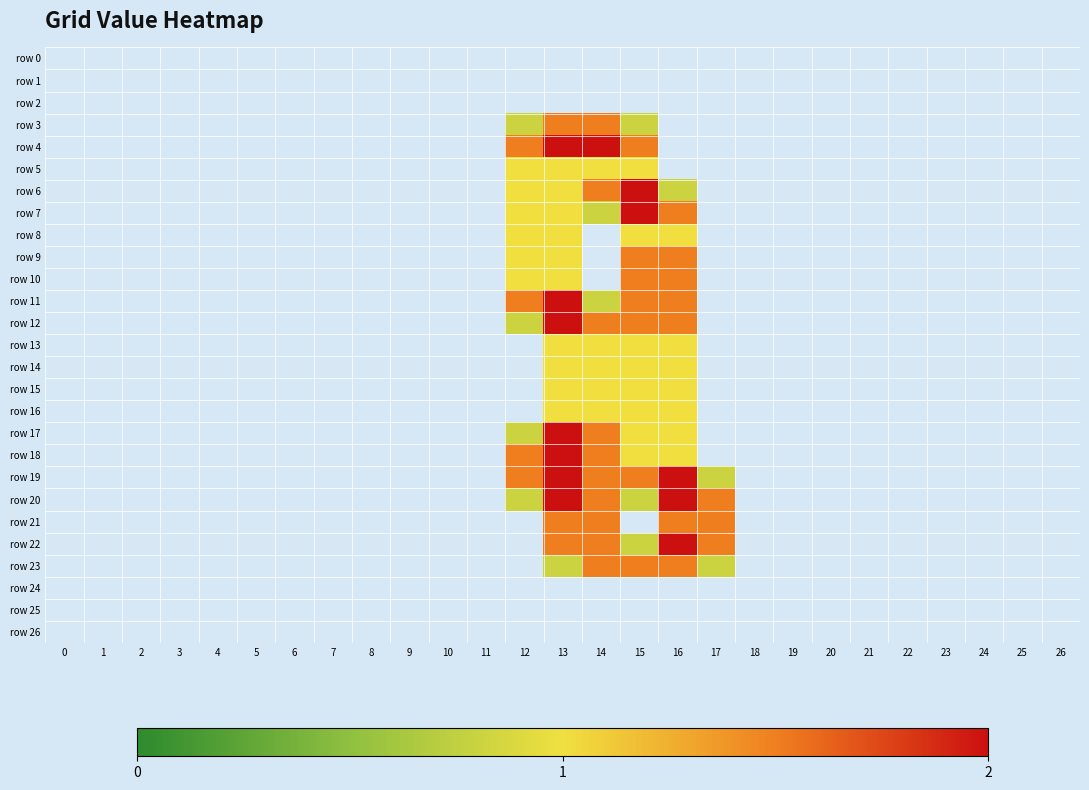

Reading right to left, what are all the values shown in this chart?

row 0: 26=0.0	25=0.0	24=0.0	23=0.0	22=0.0	21=0.0	20=0.0	19=0.0	18=0.0	17=0.0	16=0.0	15=0.0	14=0.0	13=0.0	12=0.0	11=0.0	10=0.0	9=0.0	8=0.0	7=0.0	6=0.0	5=0.0	4=0.0	3=0.0	2=0.0	1=0.0	0=0.0
row 1: 26=0.0	25=0.0	24=0.0	23=0.0	22=0.0	21=0.0	20=0.0	19=0.0	18=0.0	17=0.0	16=0.0	15=0.0	14=0.0	13=0.0	12=0.0	11=0.0	10=0.0	9=0.0	8=0.0	7=0.0	6=0.0	5=0.0	4=0.0	3=0.0	2=0.0	1=0.0	0=0.0
row 2: 26=0.0	25=0.0	24=0.0	23=0.0	22=0.0	21=0.0	20=0.0	19=0.0	18=0.0	17=0.0	16=0.0	15=0.0	14=0.0	13=0.0	12=0.0	11=0.0	10=0.0	9=0.0	8=0.0	7=0.0	6=0.0	5=0.0	4=0.0	3=0.0	2=0.0	1=0.0	0=0.0
row 3: 26=0.0	25=0.0	24=0.0	23=0.0	22=0.0	21=0.0	20=0.0	19=0.0	18=0.0	17=0.0	16=0.0	15=0.8	14=1.5	13=1.5	12=0.8	11=0.0	10=0.0	9=0.0	8=0.0	7=0.0	6=0.0	5=0.0	4=0.0	3=0.0	2=0.0	1=0.0	0=0.0
row 4: 26=0.0	25=0.0	24=0.0	23=0.0	22=0.0	21=0.0	20=0.0	19=0.0	18=0.0	17=0.0	16=0.0	15=1.5	14=2.0	13=2.0	12=1.5	11=0.0	10=0.0	9=0.0	8=0.0	7=0.0	6=0.0	5=0.0	4=0.0	3=0.0	2=0.0	1=0.0	0=0.0
row 5: 26=0.0	25=0.0	24=0.0	23=0.0	22=0.0	21=0.0	20=0.0	19=0.0	18=0.0	17=0.0	16=0.0	15=1.0	14=1.0	13=1.0	12=1.0	11=0.0	10=0.0	9=0.0	8=0.0	7=0.0	6=0.0	5=0.0	4=0.0	3=0.0	2=0.0	1=0.0	0=0.0
row 6: 26=0.0	25=0.0	24=0.0	23=0.0	22=0.0	21=0.0	20=0.0	19=0.0	18=0.0	17=0.0	16=0.8	15=2.0	14=1.5	13=1.0	12=1.0	11=0.0	10=0.0	9=0.0	8=0.0	7=0.0	6=0.0	5=0.0	4=0.0	3=0.0	2=0.0	1=0.0	0=0.0
row 7: 26=0.0	25=0.0	24=0.0	23=0.0	22=0.0	21=0.0	20=0.0	19=0.0	18=0.0	17=0.0	16=1.5	15=2.0	14=0.8	13=1.0	12=1.0	11=0.0	10=0.0	9=0.0	8=0.0	7=0.0	6=0.0	5=0.0	4=0.0	3=0.0	2=0.0	1=0.0	0=0.0
row 8: 26=0.0	25=0.0	24=0.0	23=0.0	22=0.0	21=0.0	20=0.0	19=0.0	18=0.0	17=0.0	16=1.0	15=1.0	14=0.0	13=1.0	12=1.0	11=0.0	10=0.0	9=0.0	8=0.0	7=0.0	6=0.0	5=0.0	4=0.0	3=0.0	2=0.0	1=0.0	0=0.0
row 9: 26=0.0	25=0.0	24=0.0	23=0.0	22=0.0	21=0.0	20=0.0	19=0.0	18=0.0	17=0.0	16=1.5	15=1.5	14=0.0	13=1.0	12=1.0	11=0.0	10=0.0	9=0.0	8=0.0	7=0.0	6=0.0	5=0.0	4=0.0	3=0.0	2=0.0	1=0.0	0=0.0
row 10: 26=0.0	25=0.0	24=0.0	23=0.0	22=0.0	21=0.0	20=0.0	19=0.0	18=0.0	17=0.0	16=1.5	15=1.5	14=0.0	13=1.0	12=1.0	11=0.0	10=0.0	9=0.0	8=0.0	7=0.0	6=0.0	5=0.0	4=0.0	3=0.0	2=0.0	1=0.0	0=0.0
row 11: 26=0.0	25=0.0	24=0.0	23=0.0	22=0.0	21=0.0	20=0.0	19=0.0	18=0.0	17=0.0	16=1.5	15=1.5	14=0.8	13=2.0	12=1.5	11=0.0	10=0.0	9=0.0	8=0.0	7=0.0	6=0.0	5=0.0	4=0.0	3=0.0	2=0.0	1=0.0	0=0.0
row 12: 26=0.0	25=0.0	24=0.0	23=0.0	22=0.0	21=0.0	20=0.0	19=0.0	18=0.0	17=0.0	16=1.5	15=1.5	14=1.5	13=2.0	12=0.8	11=0.0	10=0.0	9=0.0	8=0.0	7=0.0	6=0.0	5=0.0	4=0.0	3=0.0	2=0.0	1=0.0	0=0.0
row 13: 26=0.0	25=0.0	24=0.0	23=0.0	22=0.0	21=0.0	20=0.0	19=0.0	18=0.0	17=0.0	16=1.0	15=1.0	14=1.0	13=1.0	12=0.0	11=0.0	10=0.0	9=0.0	8=0.0	7=0.0	6=0.0	5=0.0	4=0.0	3=0.0	2=0.0	1=0.0	0=0.0
row 14: 26=0.0	25=0.0	24=0.0	23=0.0	22=0.0	21=0.0	20=0.0	19=0.0	18=0.0	17=0.0	16=1.0	15=1.0	14=1.0	13=1.0	12=0.0	11=0.0	10=0.0	9=0.0	8=0.0	7=0.0	6=0.0	5=0.0	4=0.0	3=0.0	2=0.0	1=0.0	0=0.0
row 15: 26=0.0	25=0.0	24=0.0	23=0.0	22=0.0	21=0.0	20=0.0	19=0.0	18=0.0	17=0.0	16=1.0	15=1.0	14=1.0	13=1.0	12=0.0	11=0.0	10=0.0	9=0.0	8=0.0	7=0.0	6=0.0	5=0.0	4=0.0	3=0.0	2=0.0	1=0.0	0=0.0
row 16: 26=0.0	25=0.0	24=0.0	23=0.0	22=0.0	21=0.0	20=0.0	19=0.0	18=0.0	17=0.0	16=1.0	15=1.0	14=1.0	13=1.0	12=0.0	11=0.0	10=0.0	9=0.0	8=0.0	7=0.0	6=0.0	5=0.0	4=0.0	3=0.0	2=0.0	1=0.0	0=0.0
row 17: 26=0.0	25=0.0	24=0.0	23=0.0	22=0.0	21=0.0	20=0.0	19=0.0	18=0.0	17=0.0	16=1.0	15=1.0	14=1.5	13=2.0	12=0.8	11=0.0	10=0.0	9=0.0	8=0.0	7=0.0	6=0.0	5=0.0	4=0.0	3=0.0	2=0.0	1=0.0	0=0.0
row 18: 26=0.0	25=0.0	24=0.0	23=0.0	22=0.0	21=0.0	20=0.0	19=0.0	18=0.0	17=0.0	16=1.0	15=1.0	14=1.5	13=2.0	12=1.5	11=0.0	10=0.0	9=0.0	8=0.0	7=0.0	6=0.0	5=0.0	4=0.0	3=0.0	2=0.0	1=0.0	0=0.0
row 19: 26=0.0	25=0.0	24=0.0	23=0.0	22=0.0	21=0.0	20=0.0	19=0.0	18=0.0	17=0.8	16=2.0	15=1.5	14=1.5	13=2.0	12=1.5	11=0.0	10=0.0	9=0.0	8=0.0	7=0.0	6=0.0	5=0.0	4=0.0	3=0.0	2=0.0	1=0.0	0=0.0
row 20: 26=0.0	25=0.0	24=0.0	23=0.0	22=0.0	21=0.0	20=0.0	19=0.0	18=0.0	17=1.5	16=2.0	15=0.8	14=1.5	13=2.0	12=0.8	11=0.0	10=0.0	9=0.0	8=0.0	7=0.0	6=0.0	5=0.0	4=0.0	3=0.0	2=0.0	1=0.0	0=0.0
row 21: 26=0.0	25=0.0	24=0.0	23=0.0	22=0.0	21=0.0	20=0.0	19=0.0	18=0.0	17=1.5	16=1.5	15=0.0	14=1.5	13=1.5	12=0.0	11=0.0	10=0.0	9=0.0	8=0.0	7=0.0	6=0.0	5=0.0	4=0.0	3=0.0	2=0.0	1=0.0	0=0.0
row 22: 26=0.0	25=0.0	24=0.0	23=0.0	22=0.0	21=0.0	20=0.0	19=0.0	18=0.0	17=1.5	16=2.0	15=0.8	14=1.5	13=1.5	12=0.0	11=0.0	10=0.0	9=0.0	8=0.0	7=0.0	6=0.0	5=0.0	4=0.0	3=0.0	2=0.0	1=0.0	0=0.0
row 23: 26=0.0	25=0.0	24=0.0	23=0.0	22=0.0	21=0.0	20=0.0	19=0.0	18=0.0	17=0.8	16=1.5	15=1.5	14=1.5	13=0.8	12=0.0	11=0.0	10=0.0	9=0.0	8=0.0	7=0.0	6=0.0	5=0.0	4=0.0	3=0.0	2=0.0	1=0.0	0=0.0
row 24: 26=0.0	25=0.0	24=0.0	23=0.0	22=0.0	21=0.0	20=0.0	19=0.0	18=0.0	17=0.0	16=0.0	15=0.0	14=0.0	13=0.0	12=0.0	11=0.0	10=0.0	9=0.0	8=0.0	7=0.0	6=0.0	5=0.0	4=0.0	3=0.0	2=0.0	1=0.0	0=0.0
row 25: 26=0.0	25=0.0	24=0.0	23=0.0	22=0.0	21=0.0	20=0.0	19=0.0	18=0.0	17=0.0	16=0.0	15=0.0	14=0.0	13=0.0	12=0.0	11=0.0	10=0.0	9=0.0	8=0.0	7=0.0	6=0.0	5=0.0	4=0.0	3=0.0	2=0.0	1=0.0	0=0.0
row 26: 26=0.0	25=0.0	24=0.0	23=0.0	22=0.0	21=0.0	20=0.0	19=0.0	18=0.0	17=0.0	16=0.0	15=0.0	14=0.0	13=0.0	12=0.0	11=0.0	10=0.0	9=0.0	8=0.0	7=0.0	6=0.0	5=0.0	4=0.0	3=0.0	2=0.0	1=0.0	0=0.0